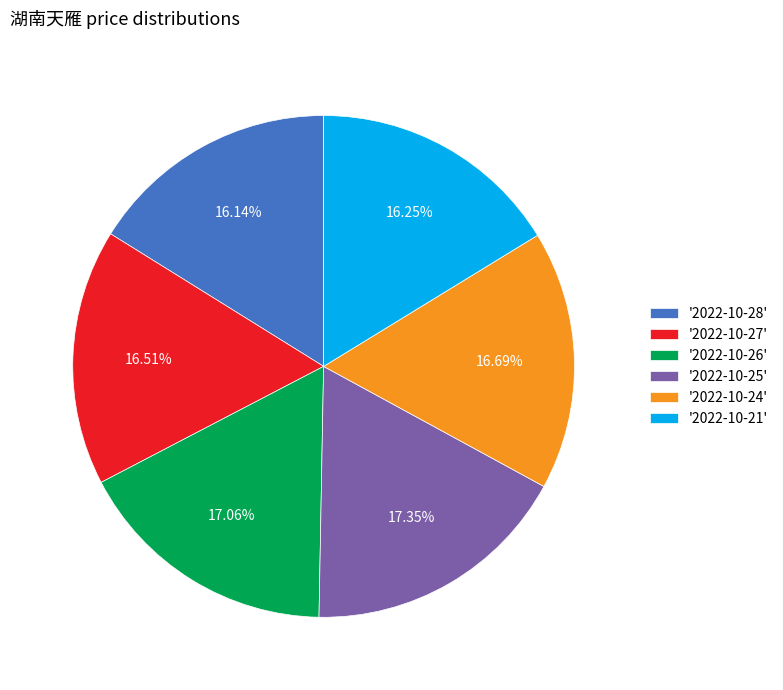

How many segments does this pie chart have?

6